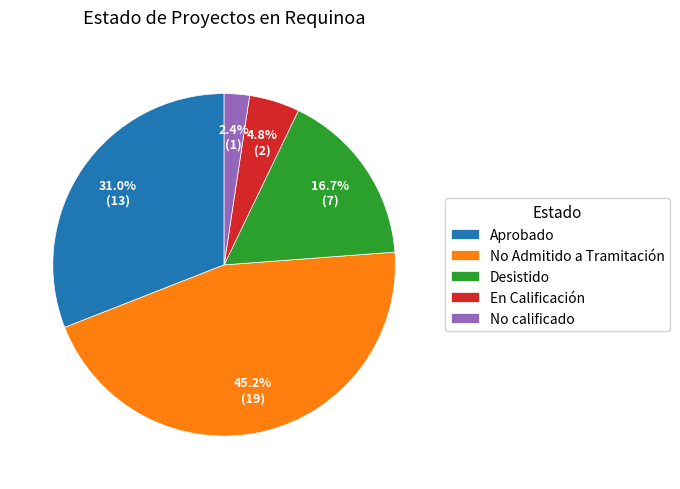

What is the ratio of the value at En Calificación to the value at Aprobado?

0.2